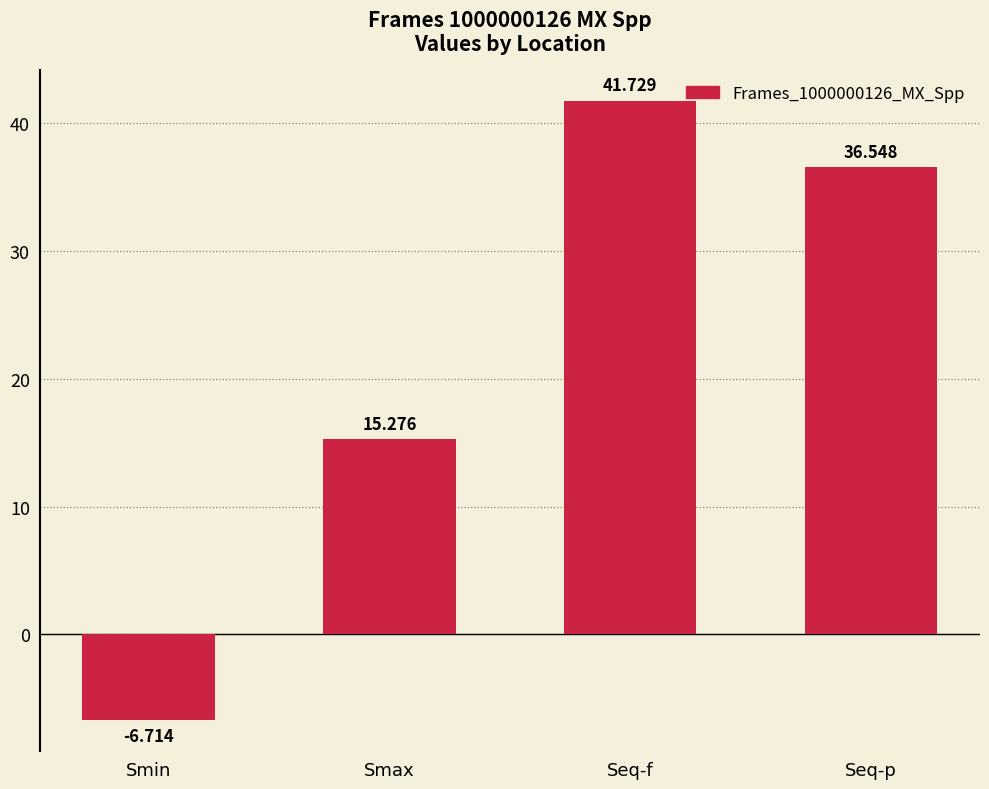

What is the greatest value displayed?

41.7